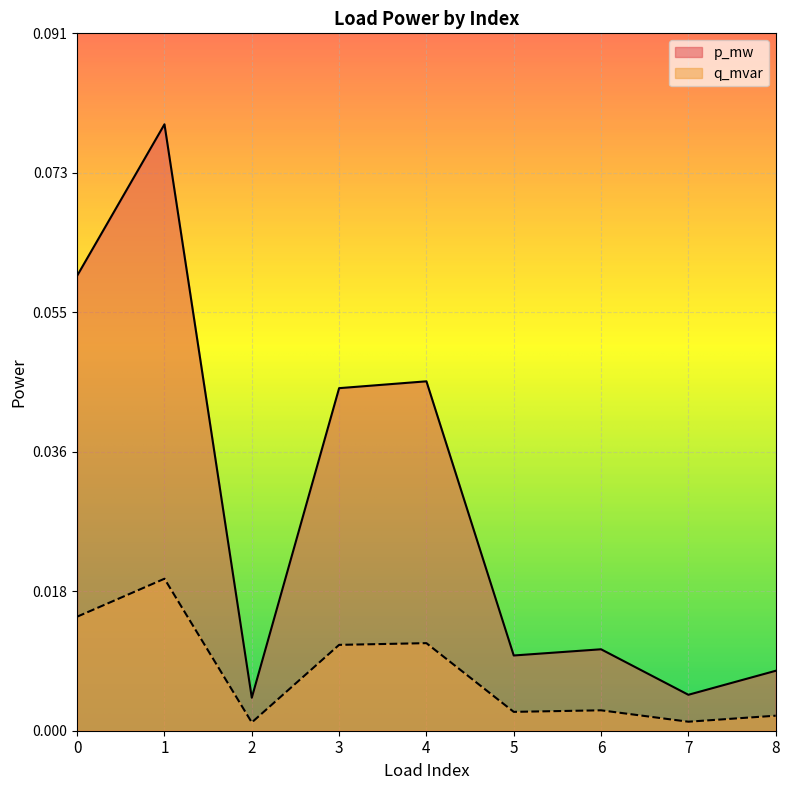

Which series has the widest spread of values?

p_mw